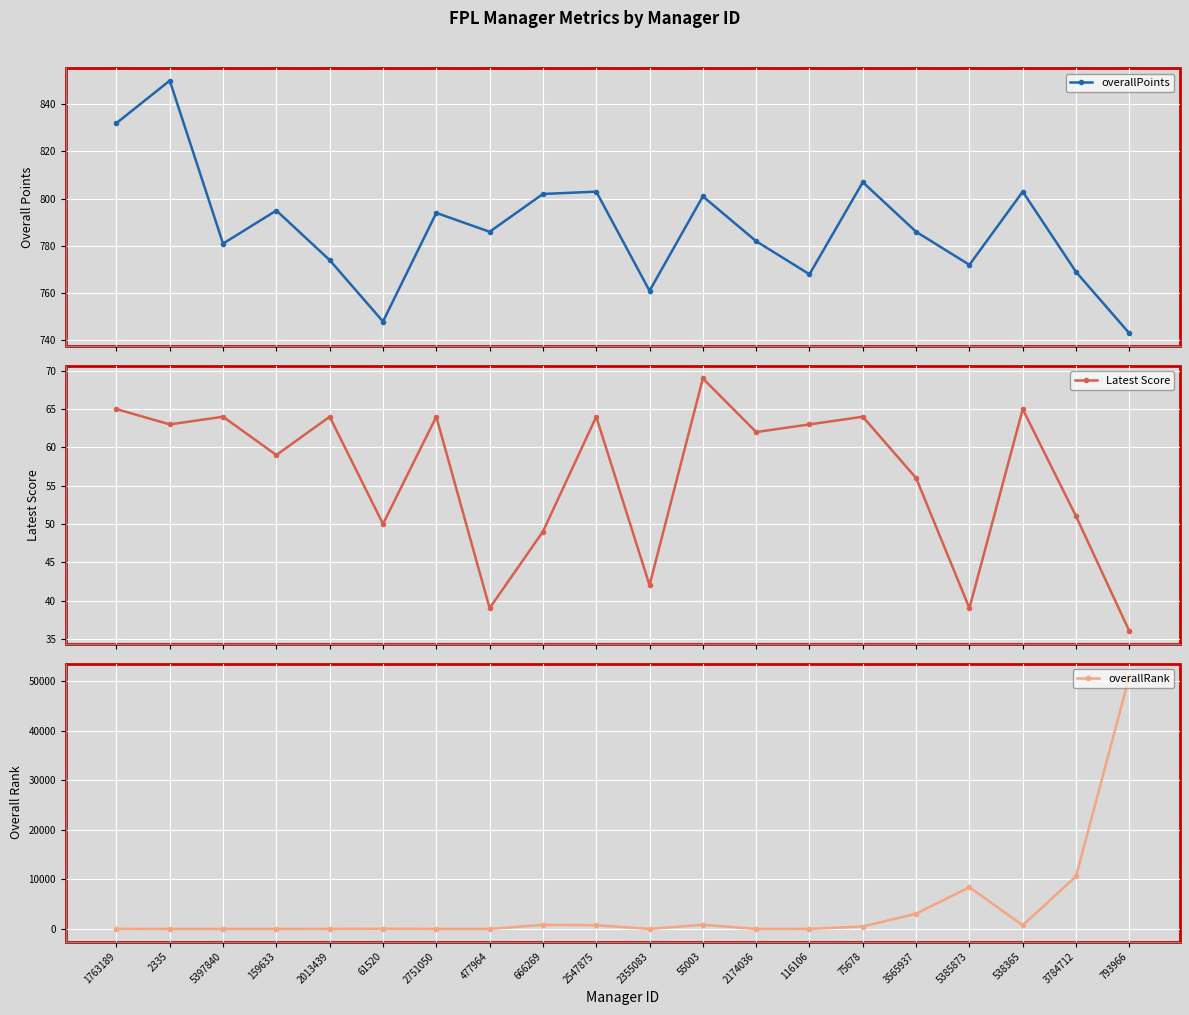

Read the overallPoints value at 2013439.

774